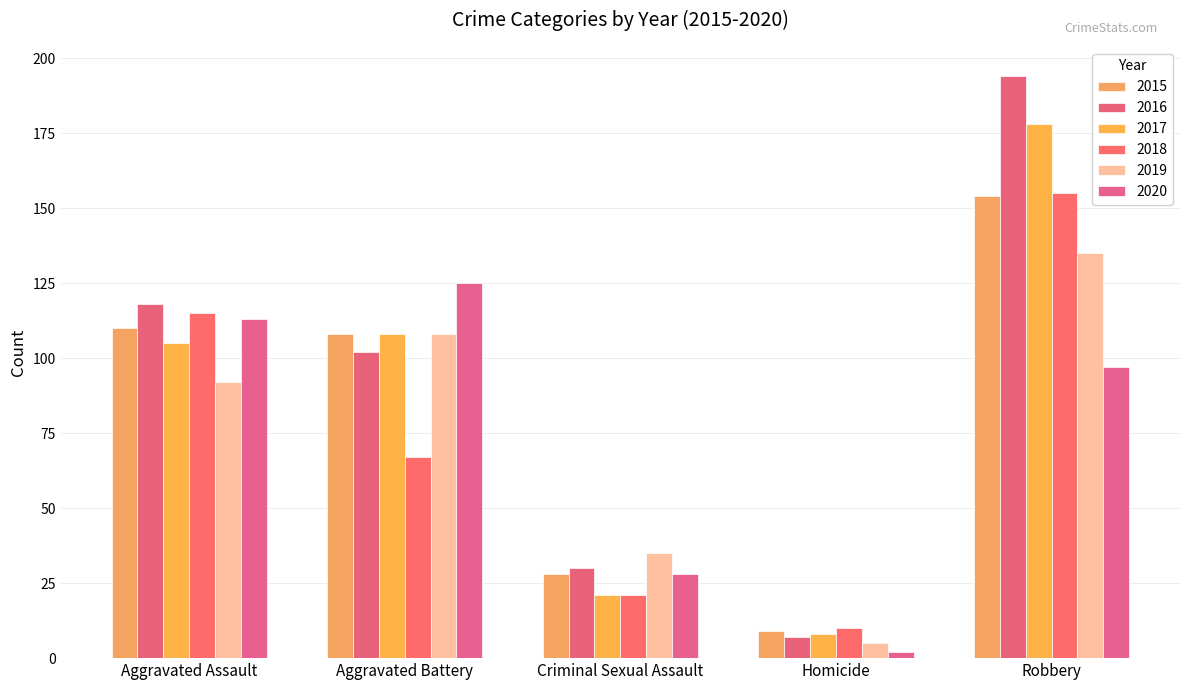

How many bars are there in each group?

6